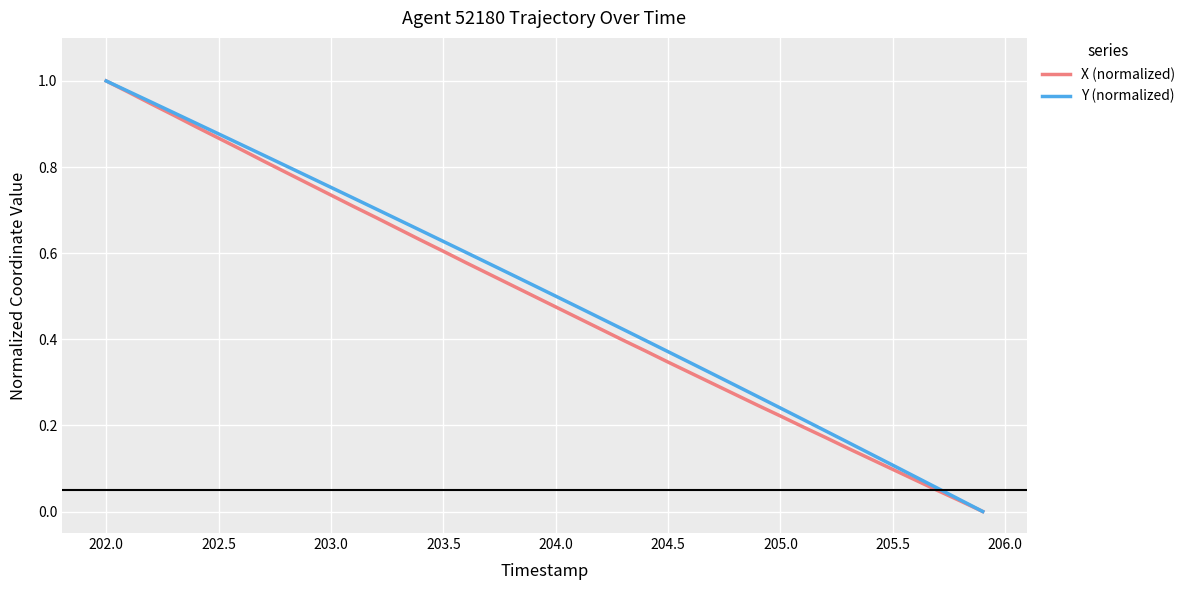

What is the value of the Y (normalized) point at the 33rd from the left?

0.2